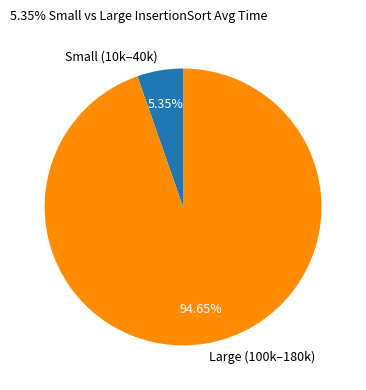

Which has a higher value, Large (100k–180k) or Small (10k–40k)?

Large (100k–180k)